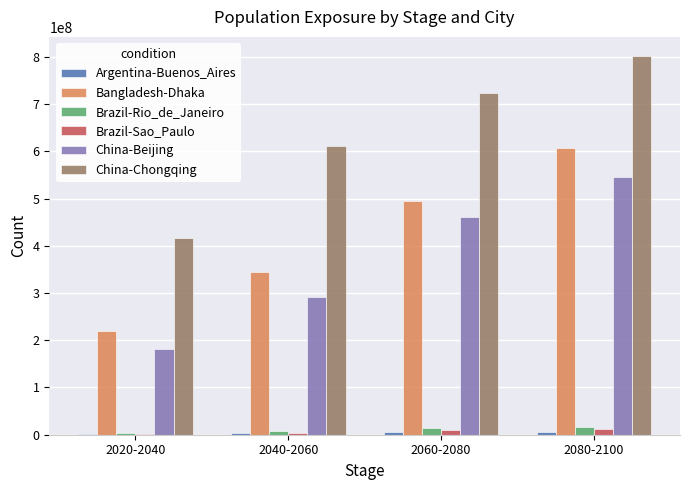

Between 2040-2060 and 2060-2080, which series saw the biggest shift?

China-Beijing